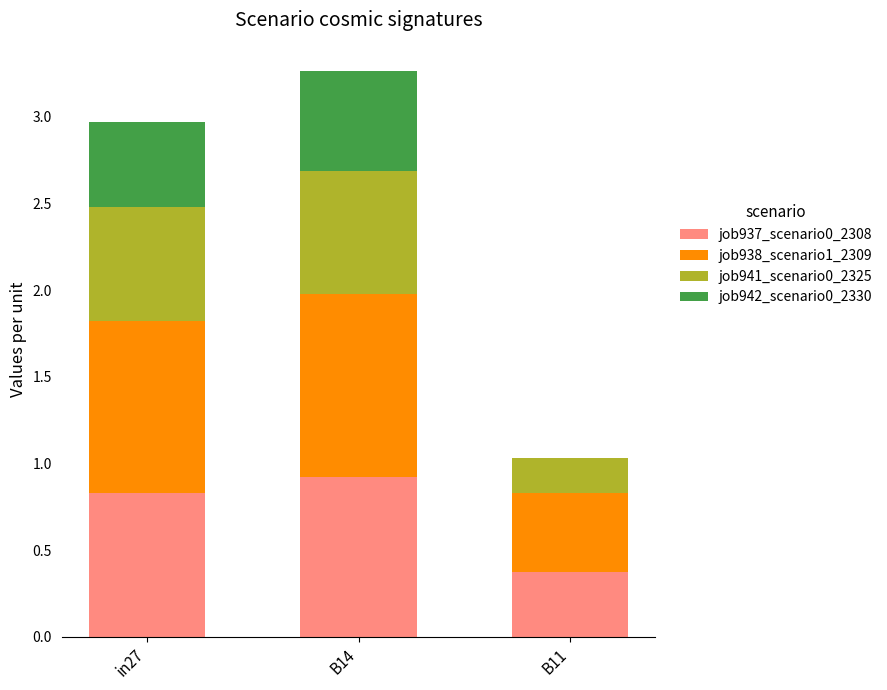

The value of job937_scenario0_2308 at B14 is 0.9. True or false?

True